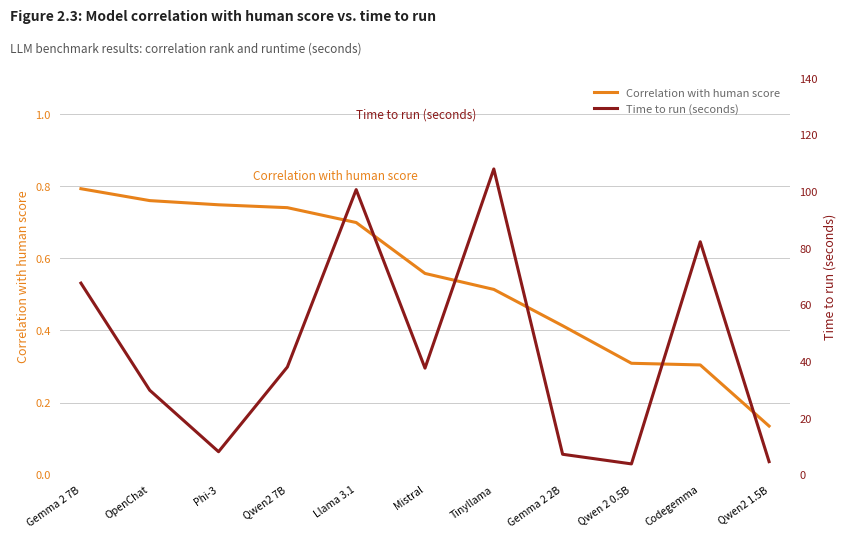

What is the label of the 3rd point from the right?

Qwen 2 0.5B